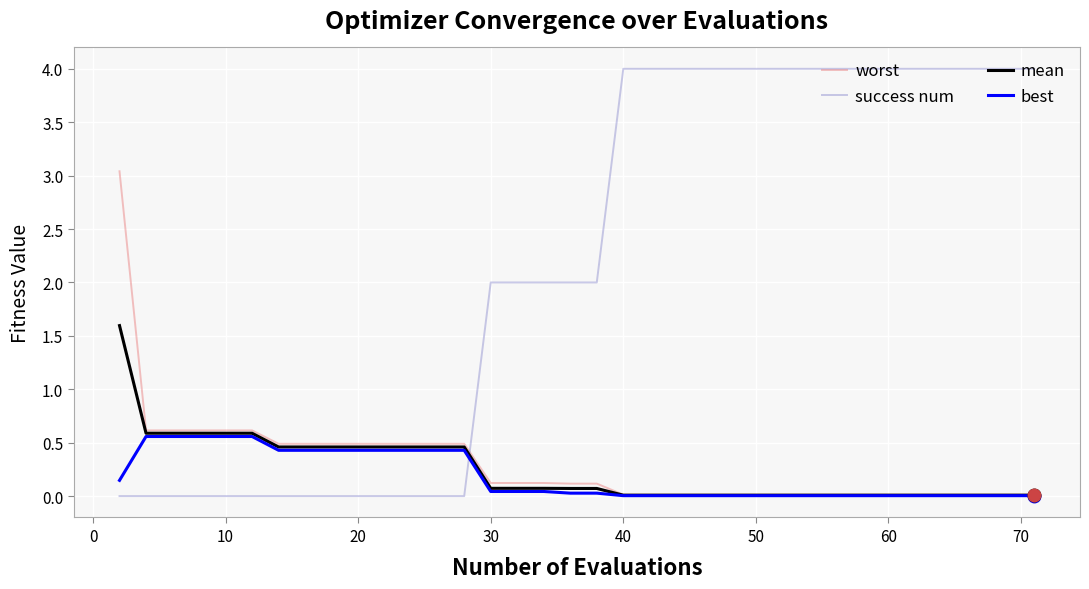

How many lines are shown in the chart?

4